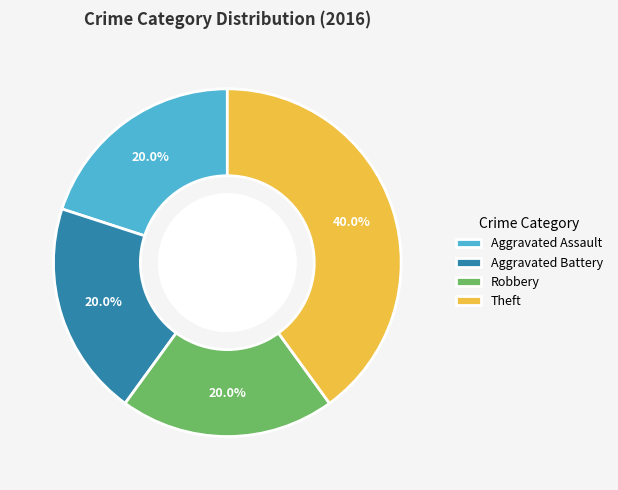

Is it true that Aggravated Assault is 12% of the pie?

False